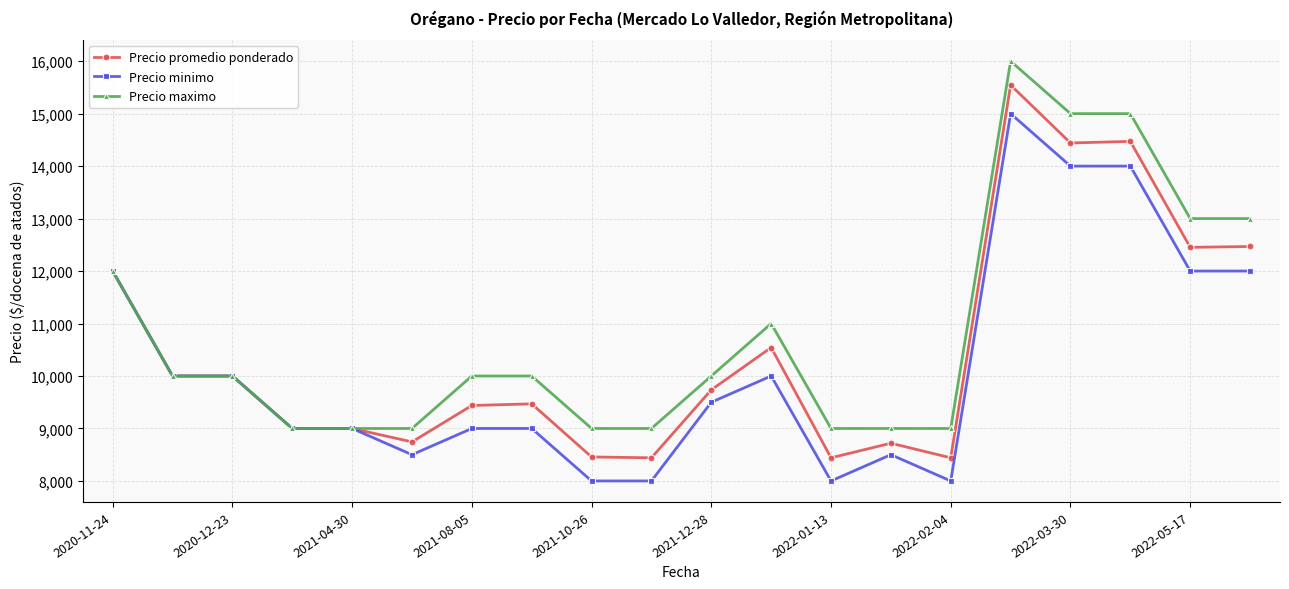

What is the minimum value shown in the chart?

8000